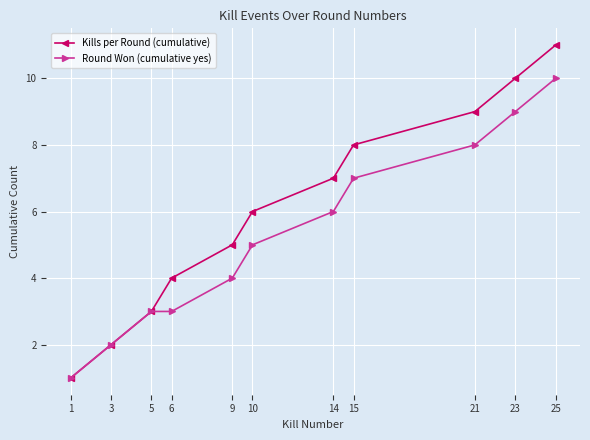

Which series has the largest range (max minus min)?

Kills per Round (cumulative)